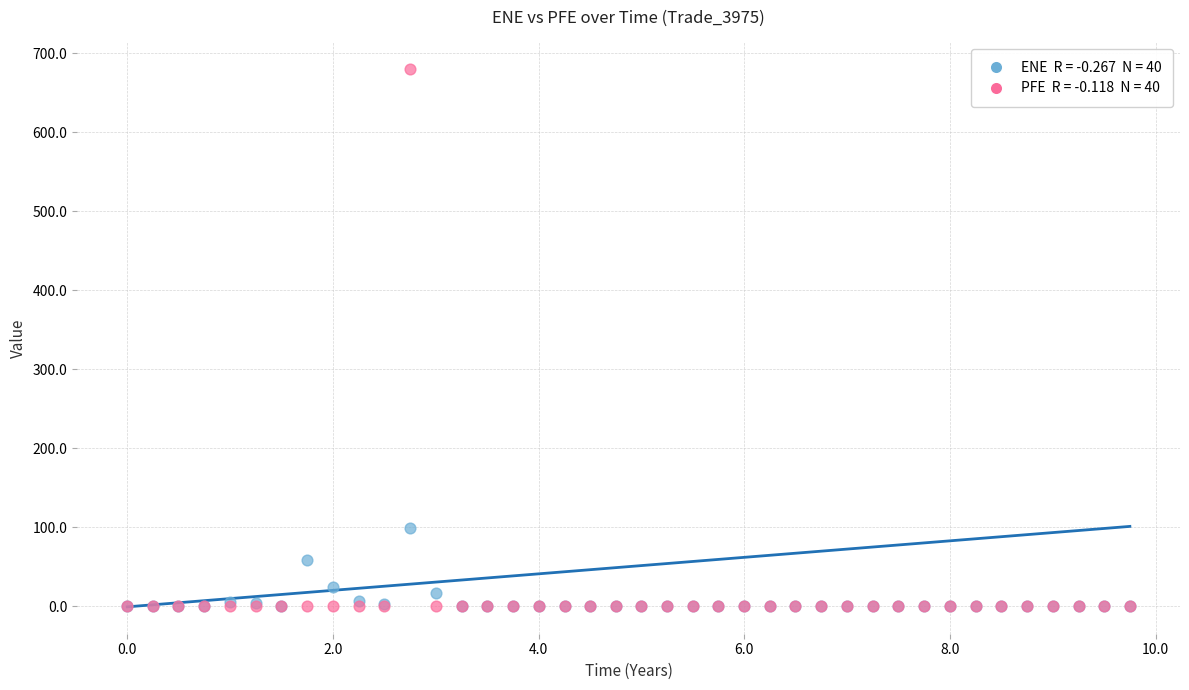

Across all series, what Y value is closest to 339?

99.5